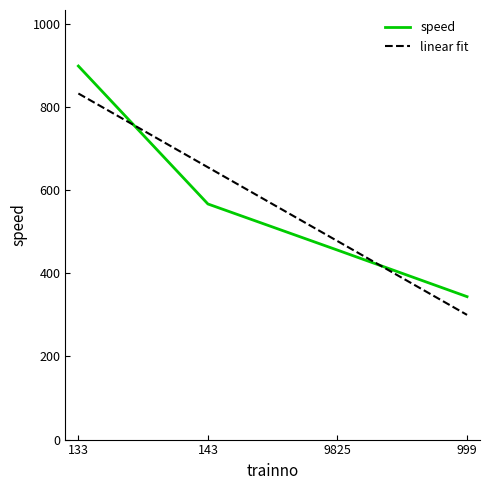

What are all the series names shown in the legend?

speed, linear fit